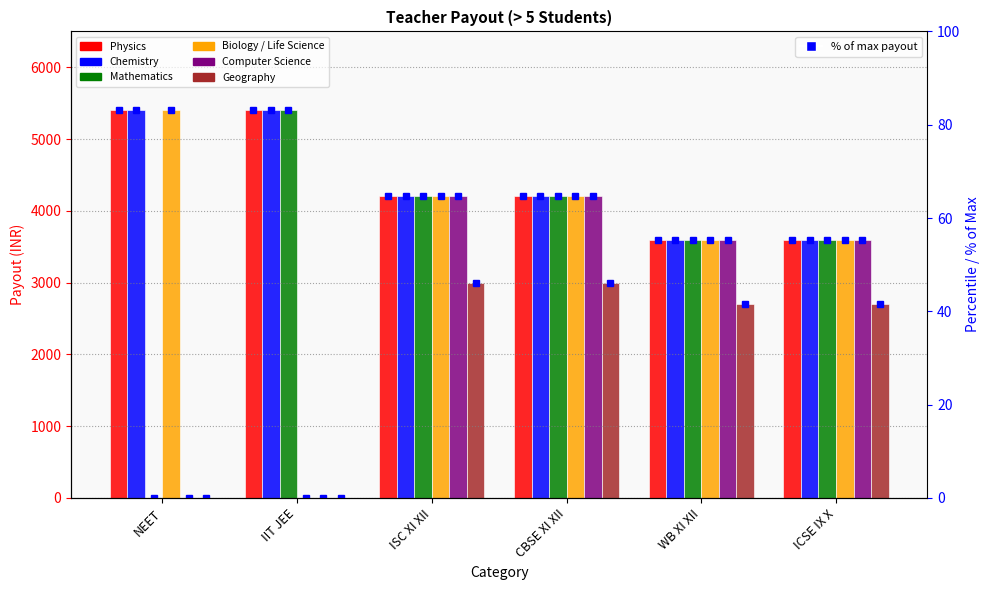

True or false: Mathematics has a value of 83.1 at IIT JEE.

True